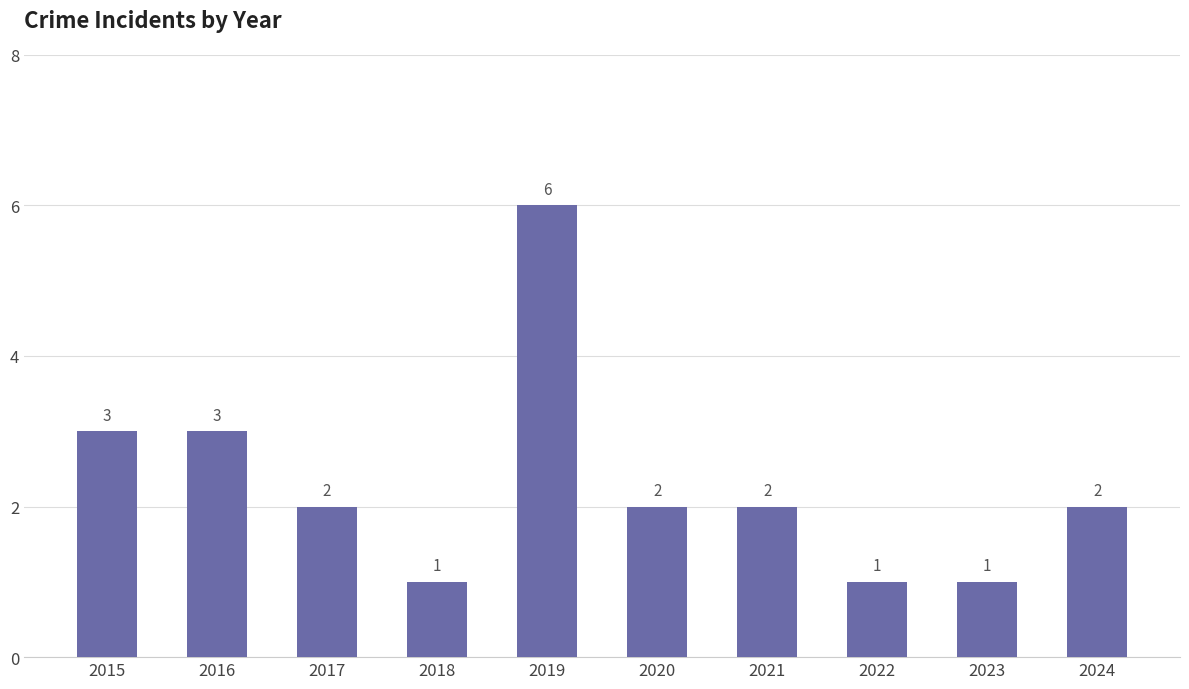

What is the smallest value displayed?

1